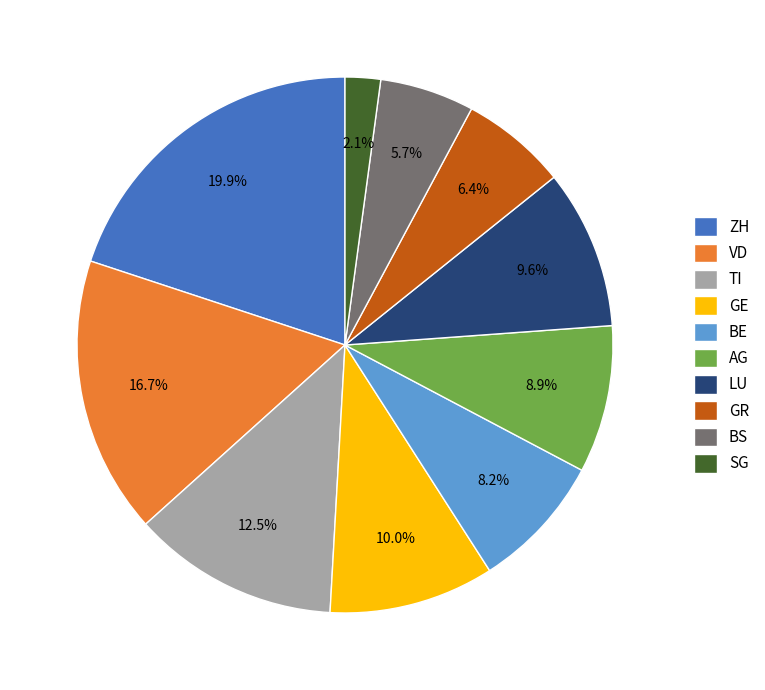

Which has a higher value, BE or BS?

BE